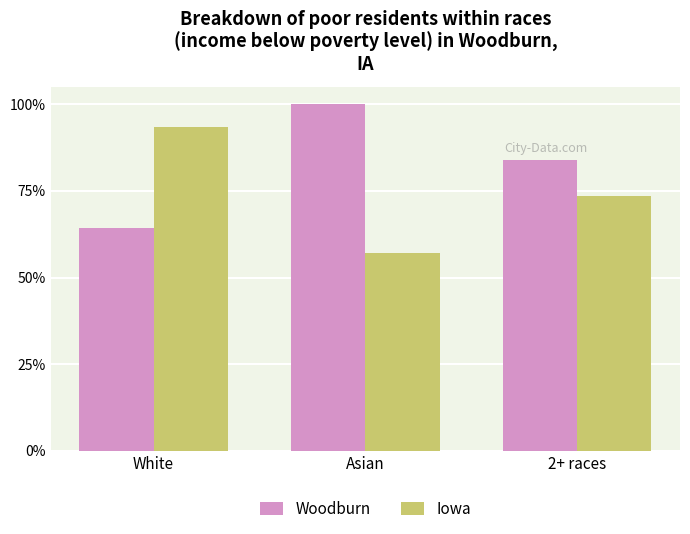

Does the chart contain stacked bars?

No